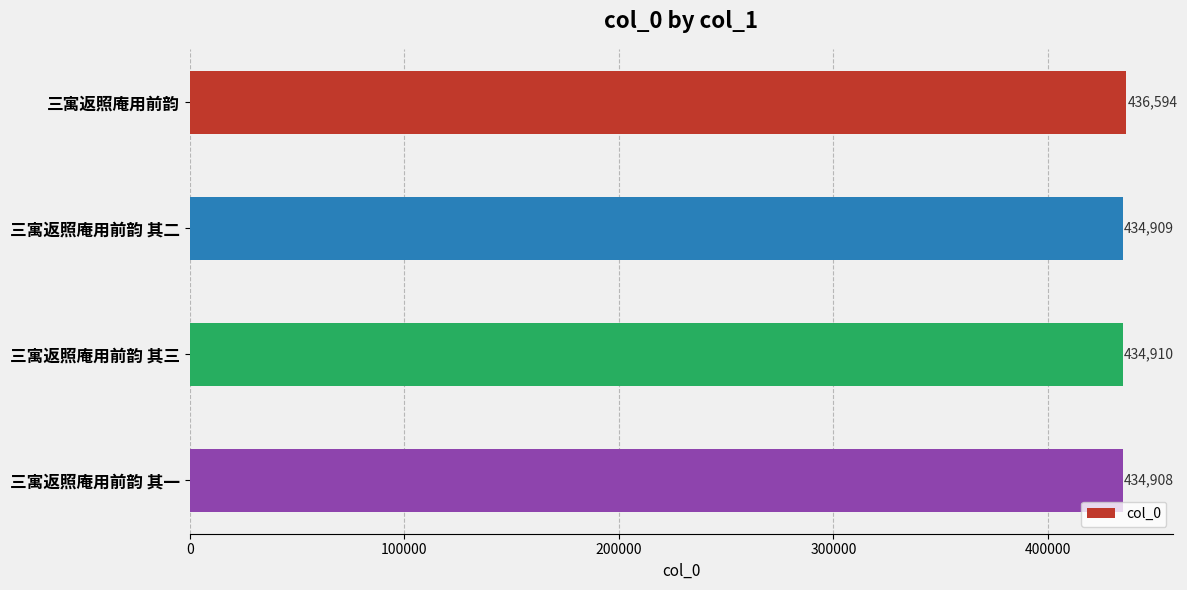

Does the chart contain any negative values?

No